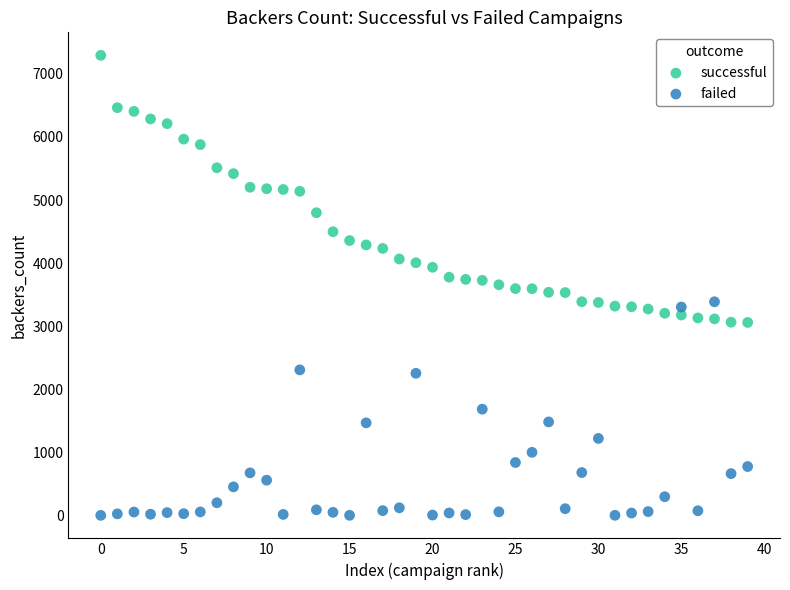

Which series reaches the maximum Y coordinate?

successful